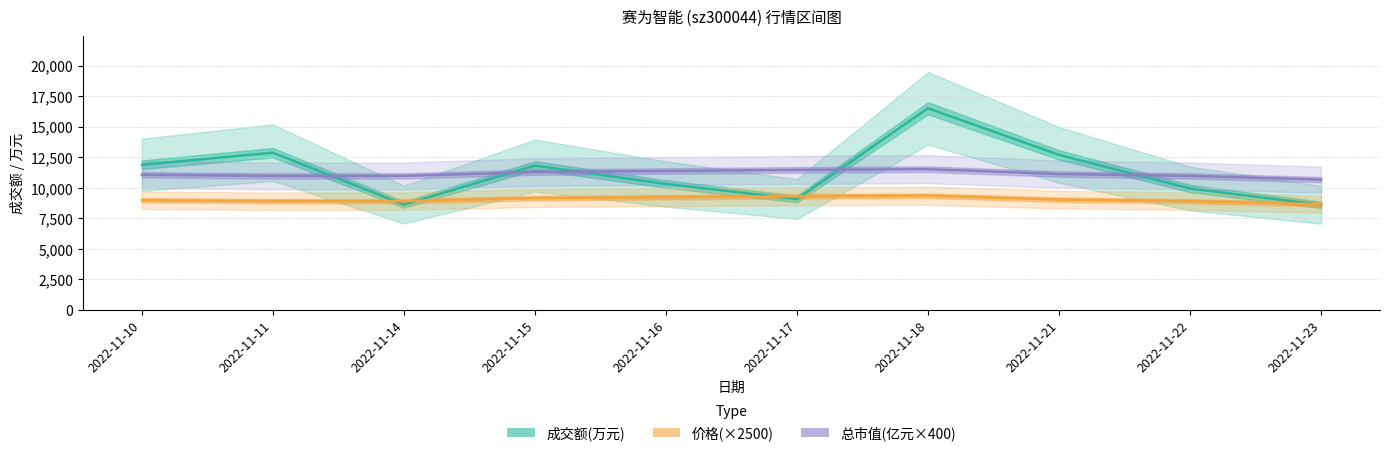

What is the sum of all 总市值(亿元×400) values?

111368